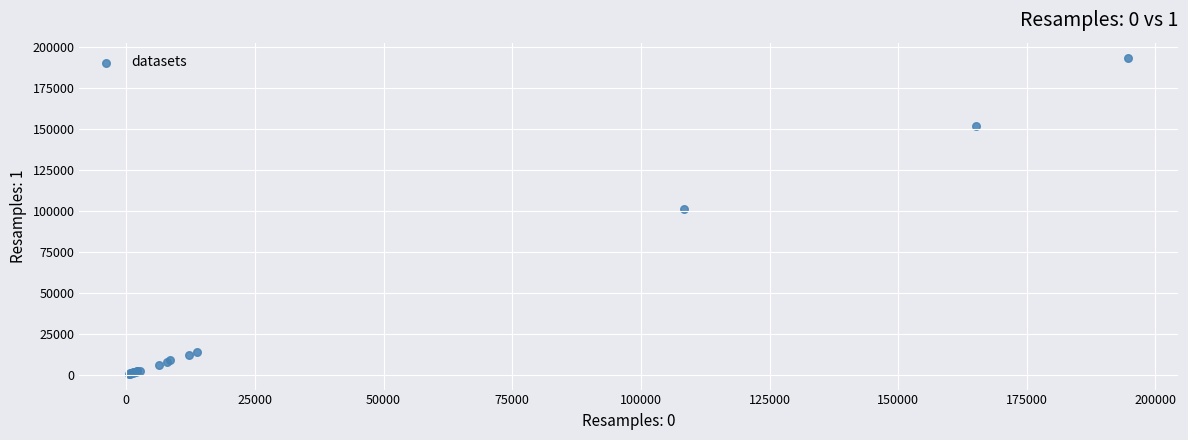

What Y value in the scatter plot is closest to 96693?

101341